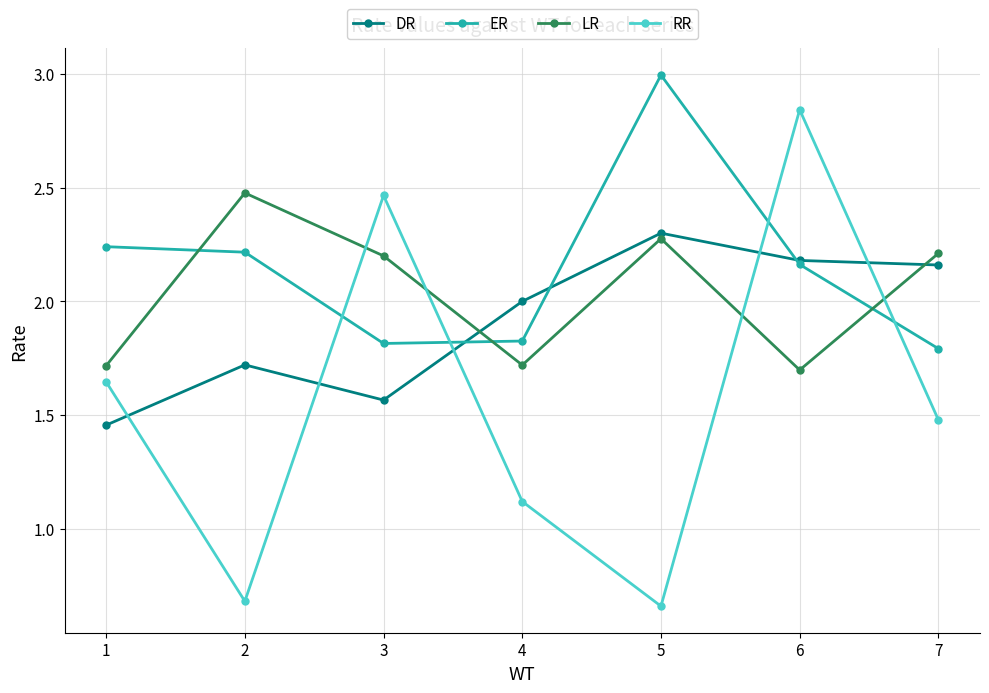

How many lines are shown in the chart?

4